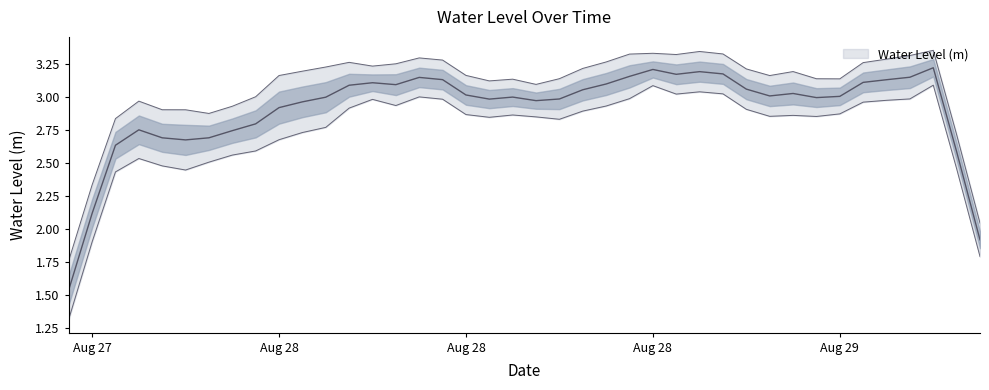

How many interior local peaks (higher than both neighbors) does the data have?

13